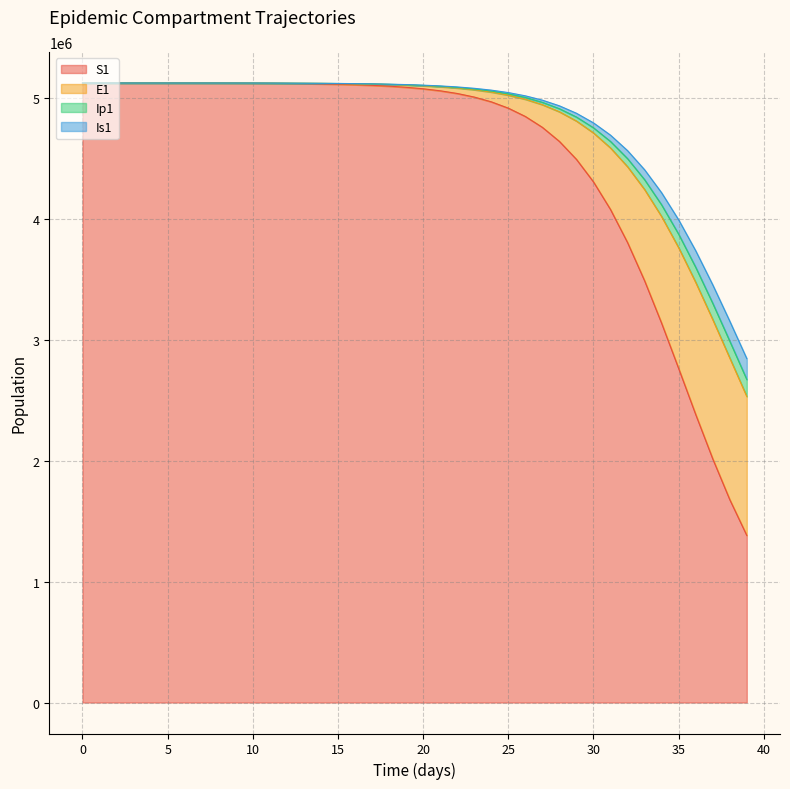

What is the highest value of the S1 series?

5120500.0